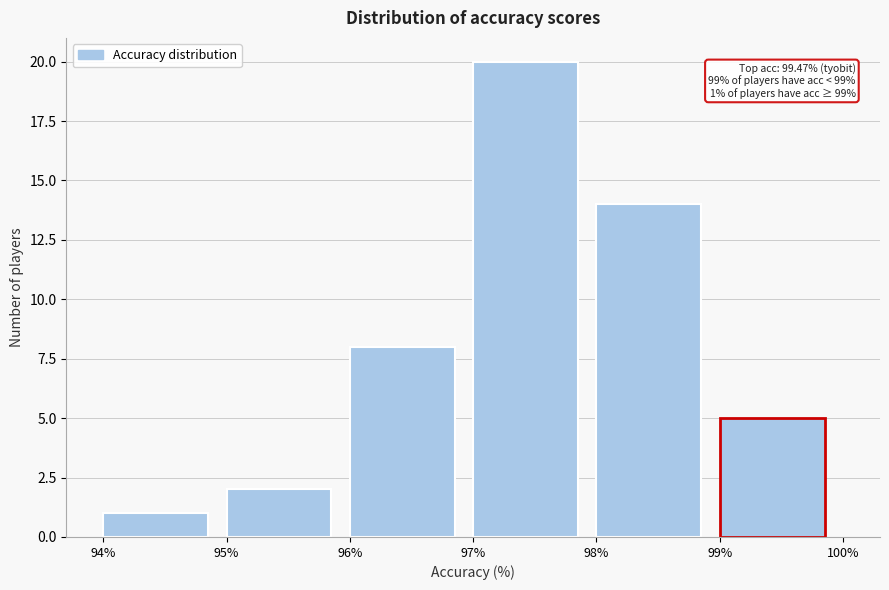

Over which range of the x-axis is the bar tallest?

97% to 98%